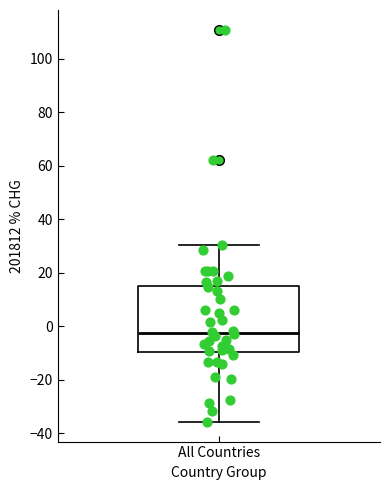

Where does the median line of the box for All Countries sit on the y-axis? The values are not printed on the chart, so give them approximately, as read against the axis.

-2